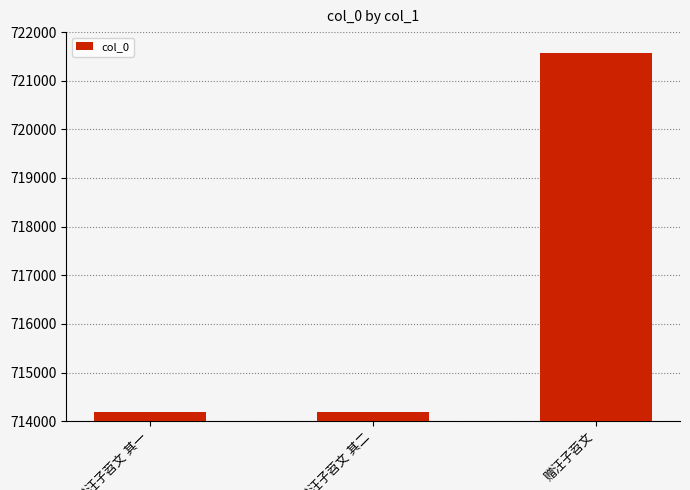

What is the greatest value displayed?

721567